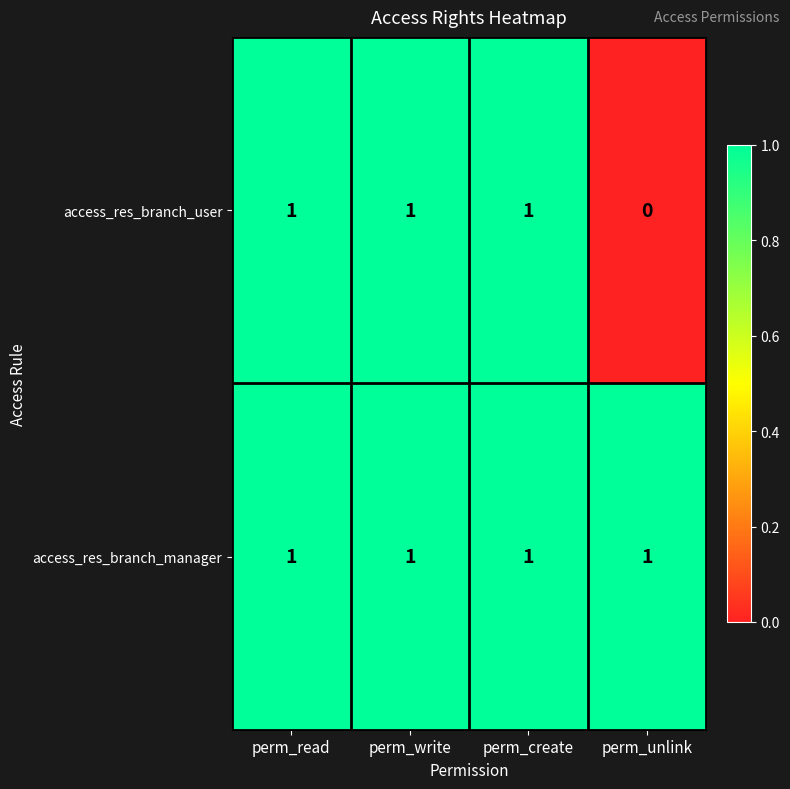

Reading left to right, list all the values displayed in this chart.

access_res_branch_user: perm_read=1	perm_write=1	perm_create=1	perm_unlink=0
access_res_branch_manager: perm_read=1	perm_write=1	perm_create=1	perm_unlink=1